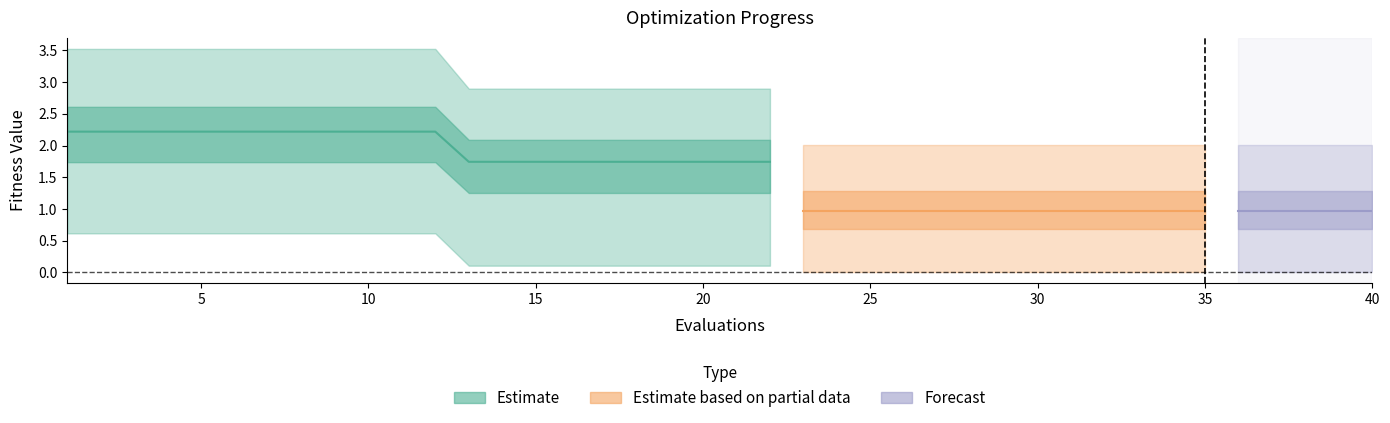

True or false: worst and best cross at least once.

False